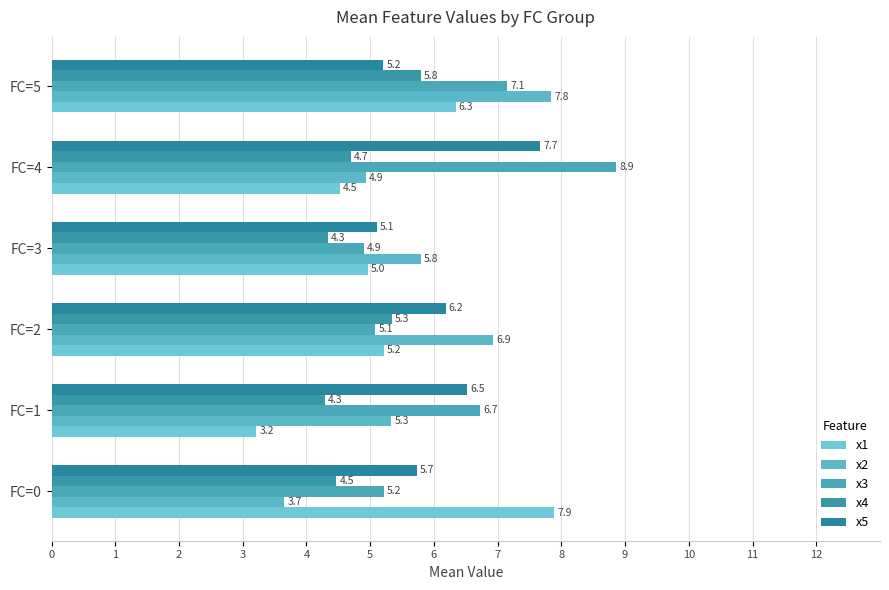

What is the difference between the second highest and minimum values in the x1 series?

3.1